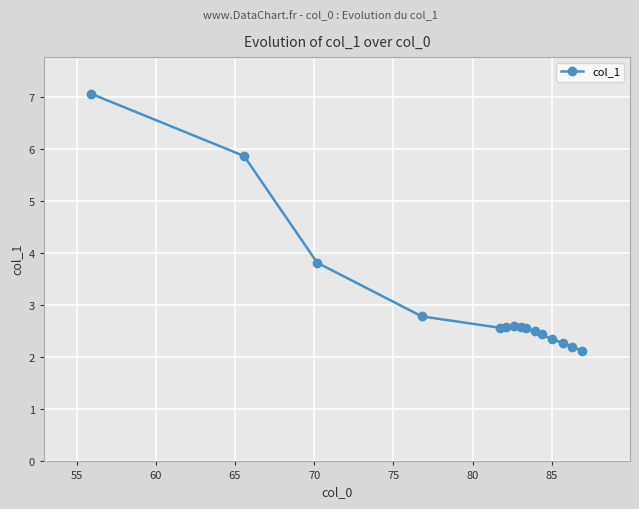

What is the minimum value shown in the chart?

2.1